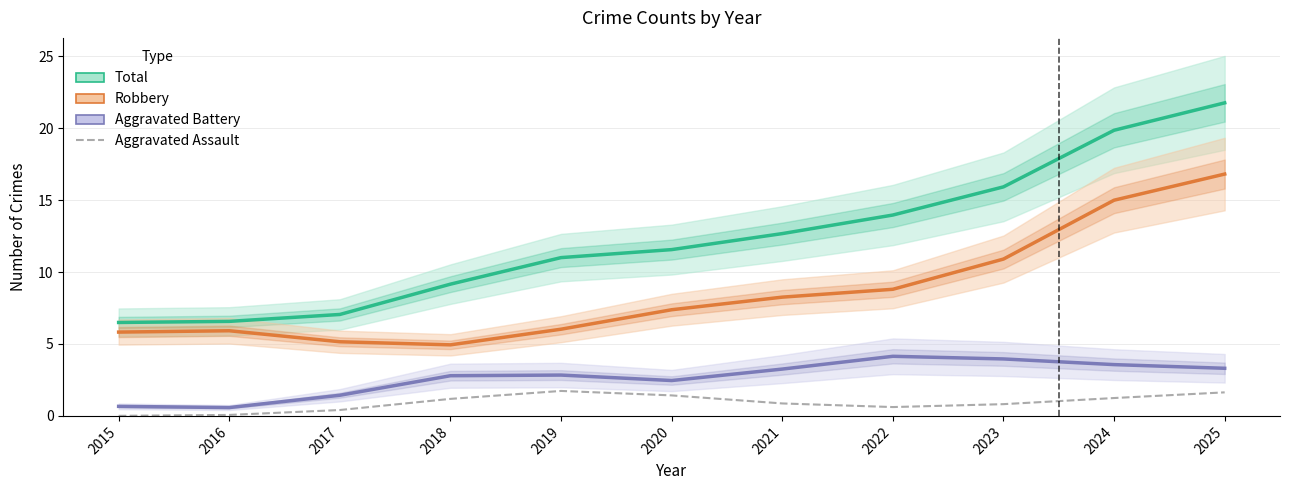

True or false: Aggravated Battery has more than 1 points higher than both neighbors.

True